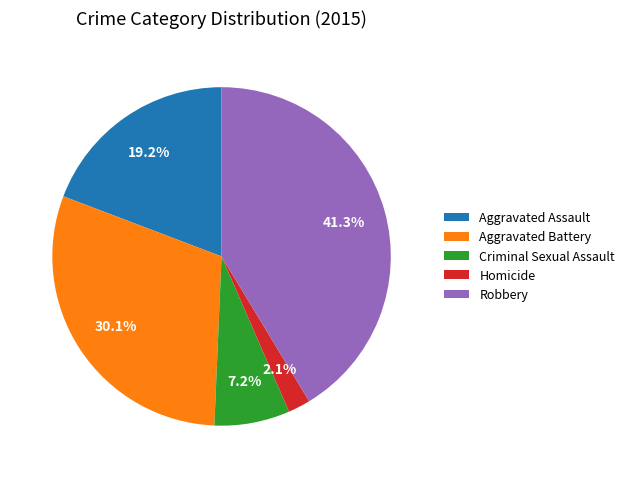

Which has a higher value, Aggravated Battery or Criminal Sexual Assault?

Aggravated Battery